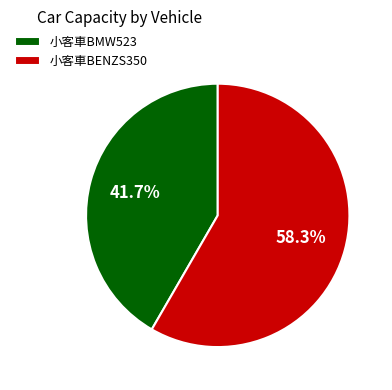

Is there any slice that represents more than half of the pie?

Yes